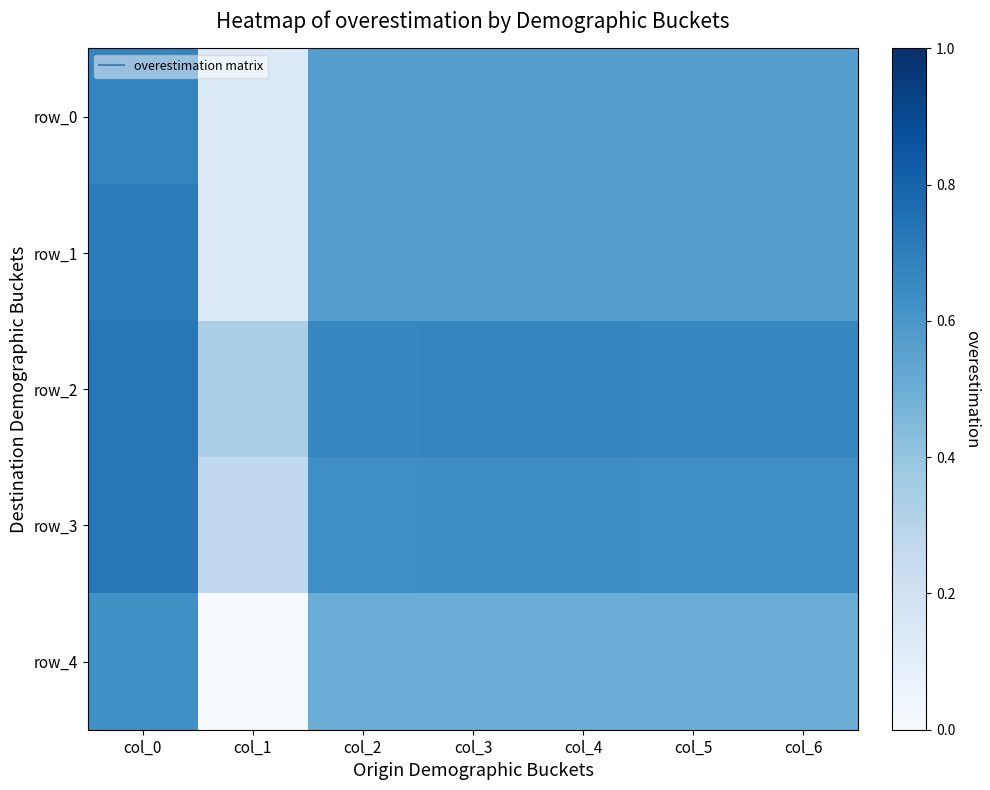

What is the sum of the row_1 values at col_0 and col_1?

0.8